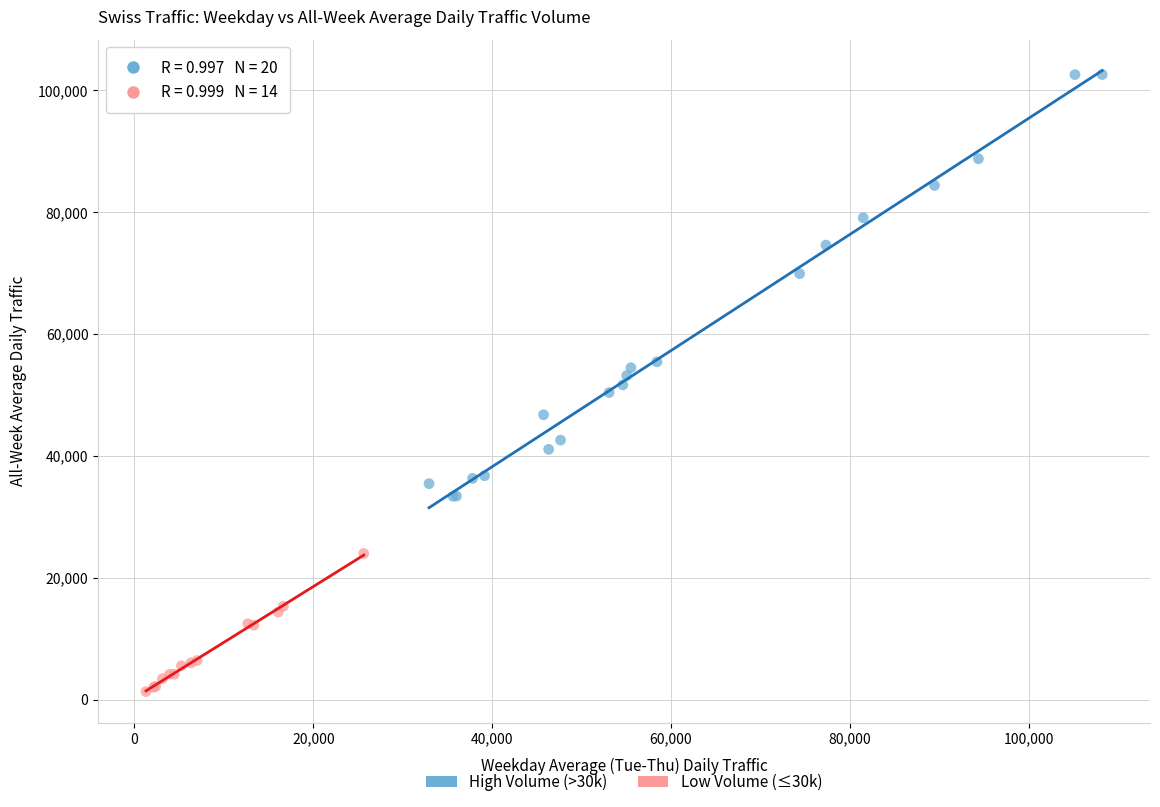

Which series contains the lowest Y value?

Low Volume (≤30k)